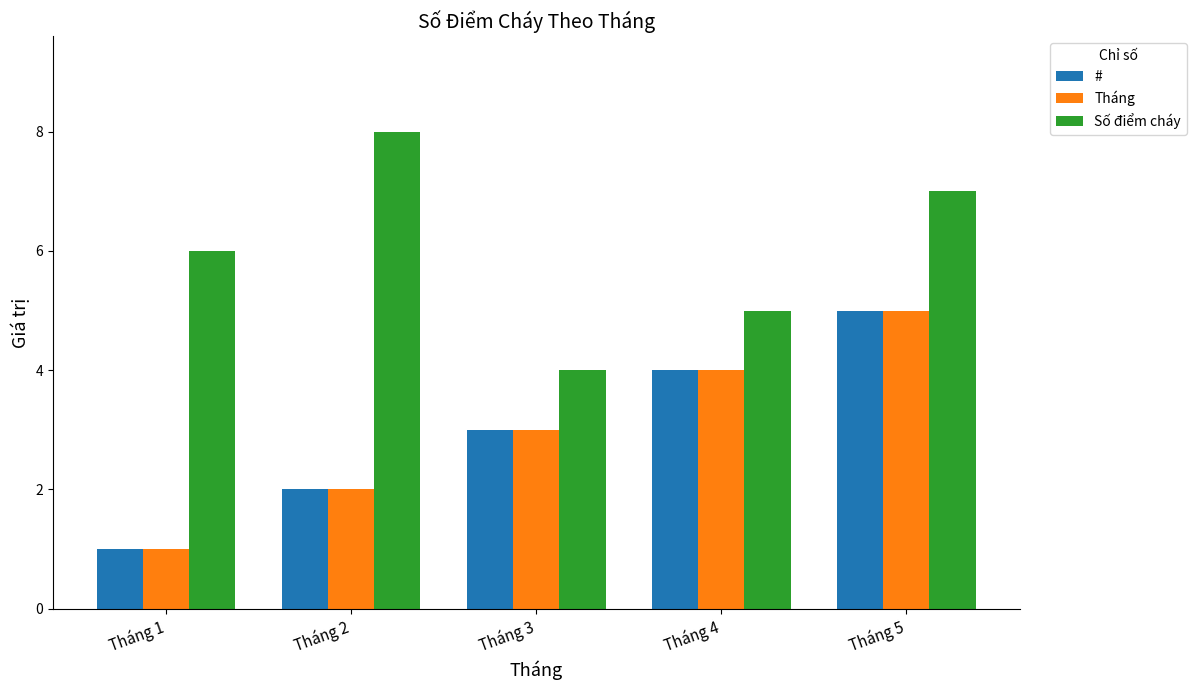

Which series has the largest total across all categories?

Số điểm cháy